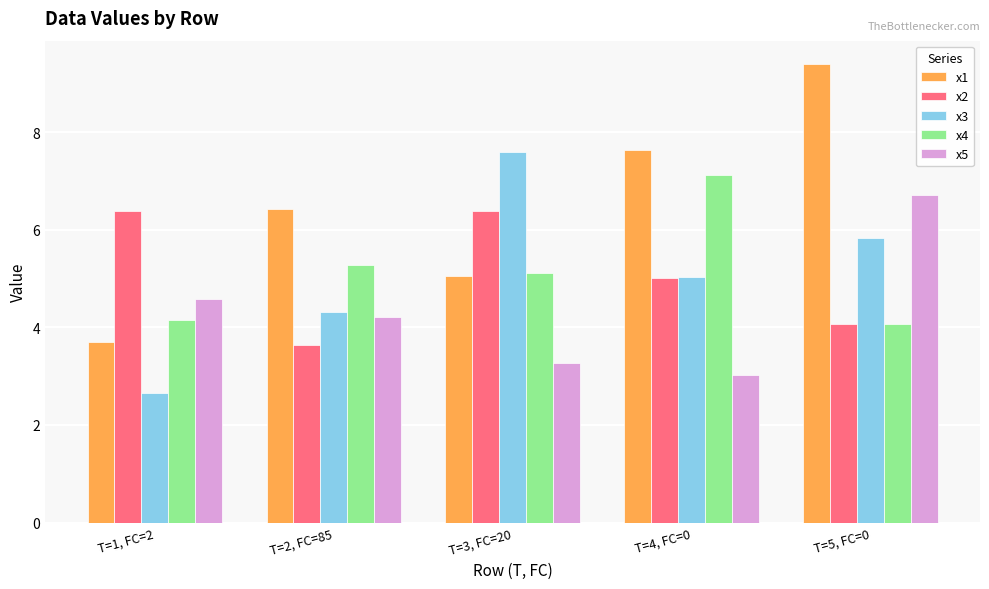

Reading right to left, transcribe all the data shown in this chart.

x1: T=5, FC=0=9.4	T=4, FC=0=7.6	T=3, FC=20=5.1	T=2, FC=85=6.4	T=1, FC=2=3.7
x2: T=5, FC=0=4.1	T=4, FC=0=5.0	T=3, FC=20=6.4	T=2, FC=85=3.6	T=1, FC=2=6.4
x3: T=5, FC=0=5.8	T=4, FC=0=5.0	T=3, FC=20=7.6	T=2, FC=85=4.3	T=1, FC=2=2.7
x4: T=5, FC=0=4.1	T=4, FC=0=7.1	T=3, FC=20=5.1	T=2, FC=85=5.3	T=1, FC=2=4.1
x5: T=5, FC=0=6.7	T=4, FC=0=3.0	T=3, FC=20=3.3	T=2, FC=85=4.2	T=1, FC=2=4.6